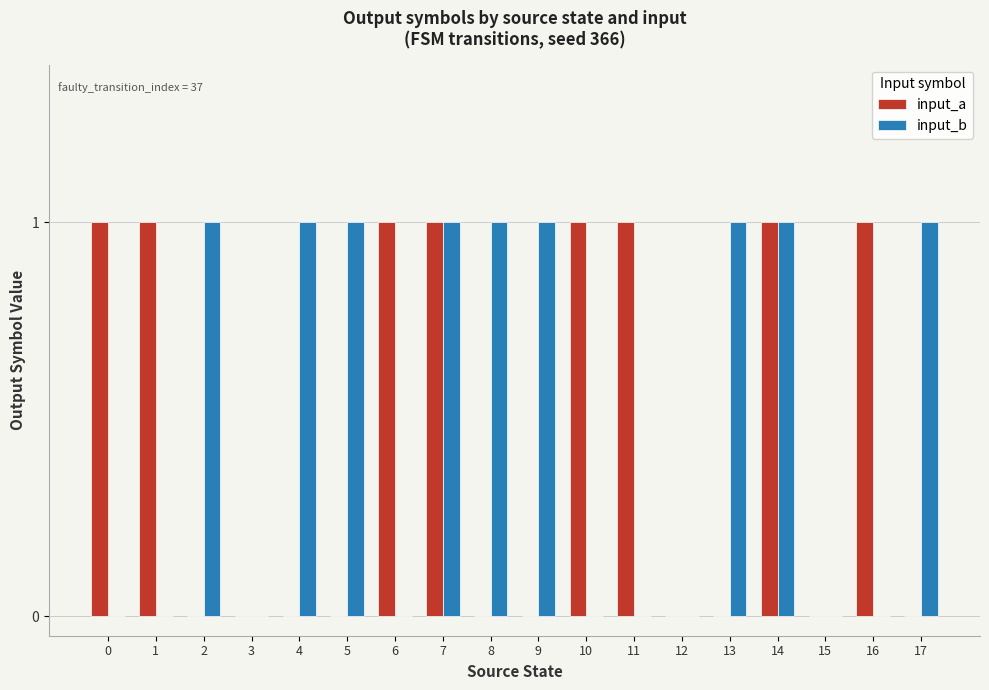

Reading right to left, what are all the values shown in this chart?

input_a: 17=0	16=1	15=0	14=1	13=0	12=0	11=1	10=1	9=0	8=0	7=1	6=1	5=0	4=0	3=0	2=0	1=1	0=1
input_b: 17=1	16=0	15=0	14=1	13=1	12=0	11=0	10=0	9=1	8=1	7=1	6=0	5=1	4=1	3=0	2=1	1=0	0=0